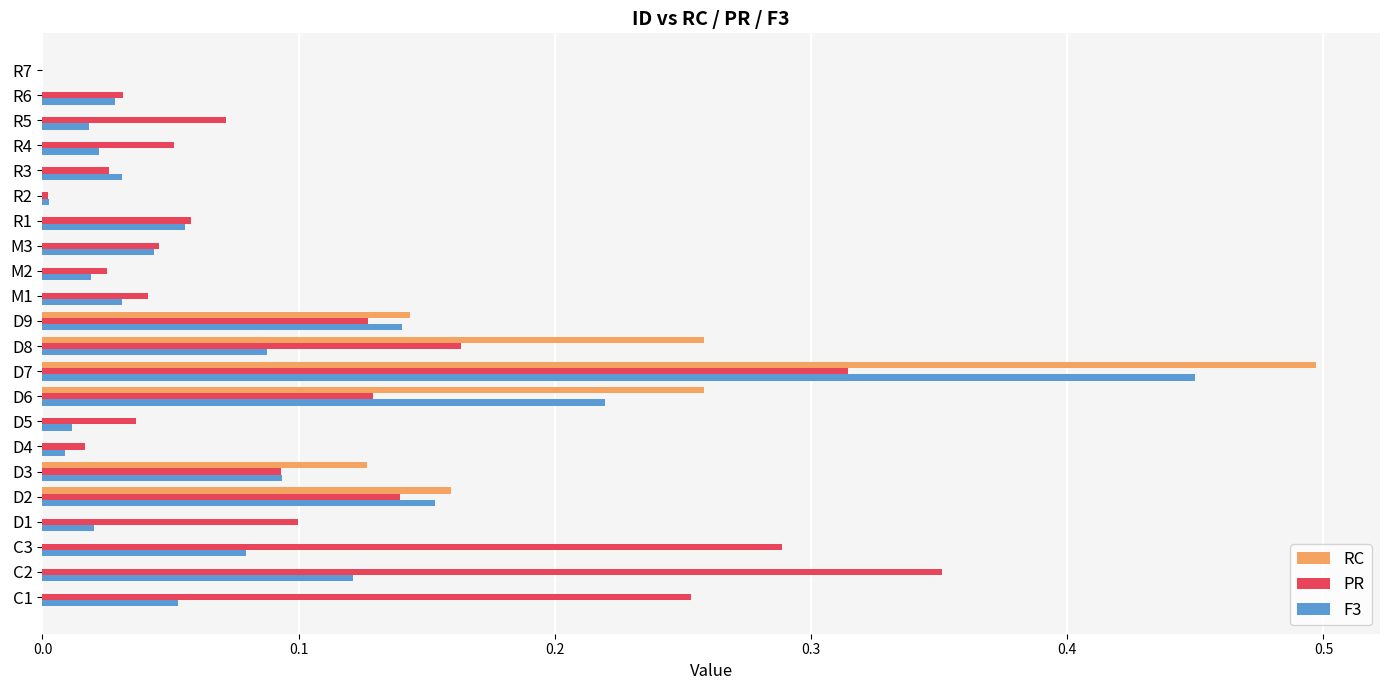

Is the value of PR at D5 greater than the value of RC at M2?

Yes